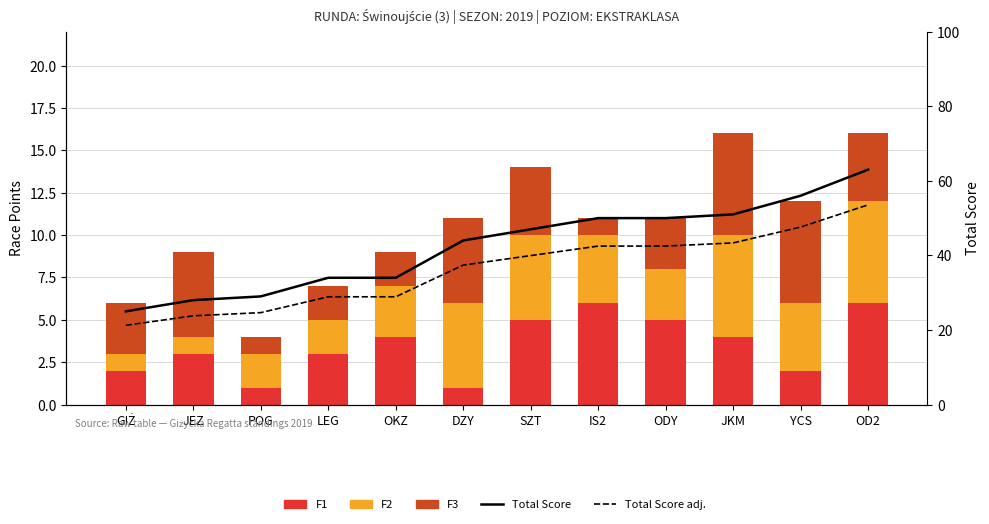

What is the approximate value of F3 at IS2?

1.0